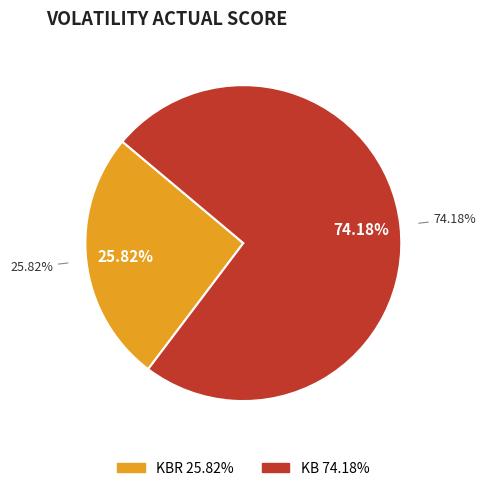

Which slice is the smallest?

KBR